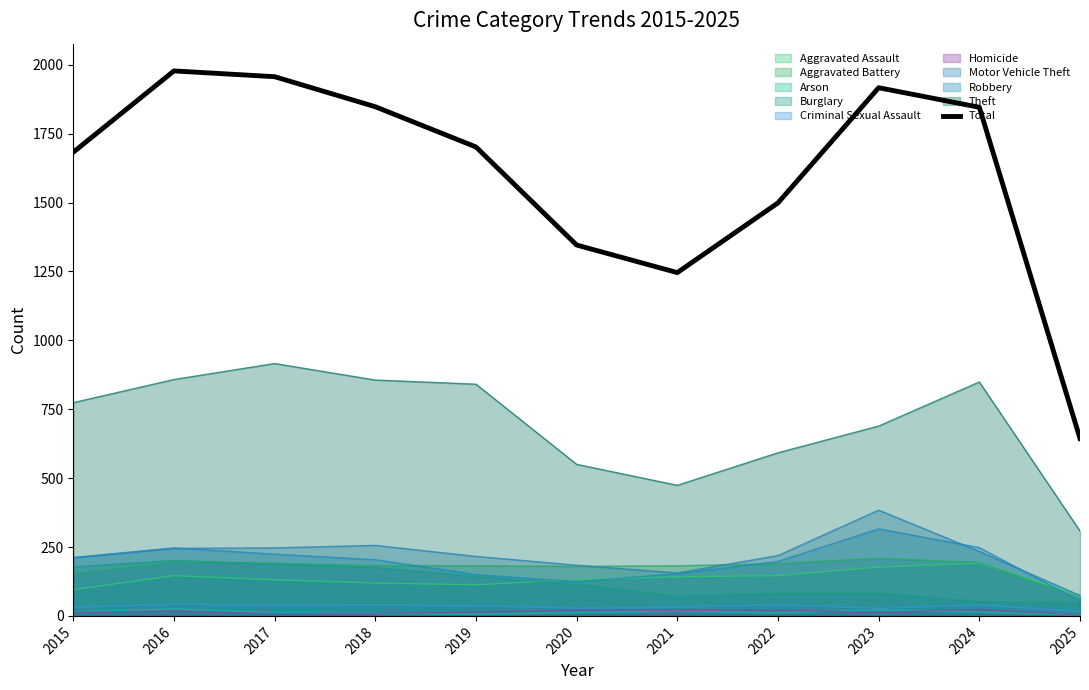

Count the number of categories in the chart.

11